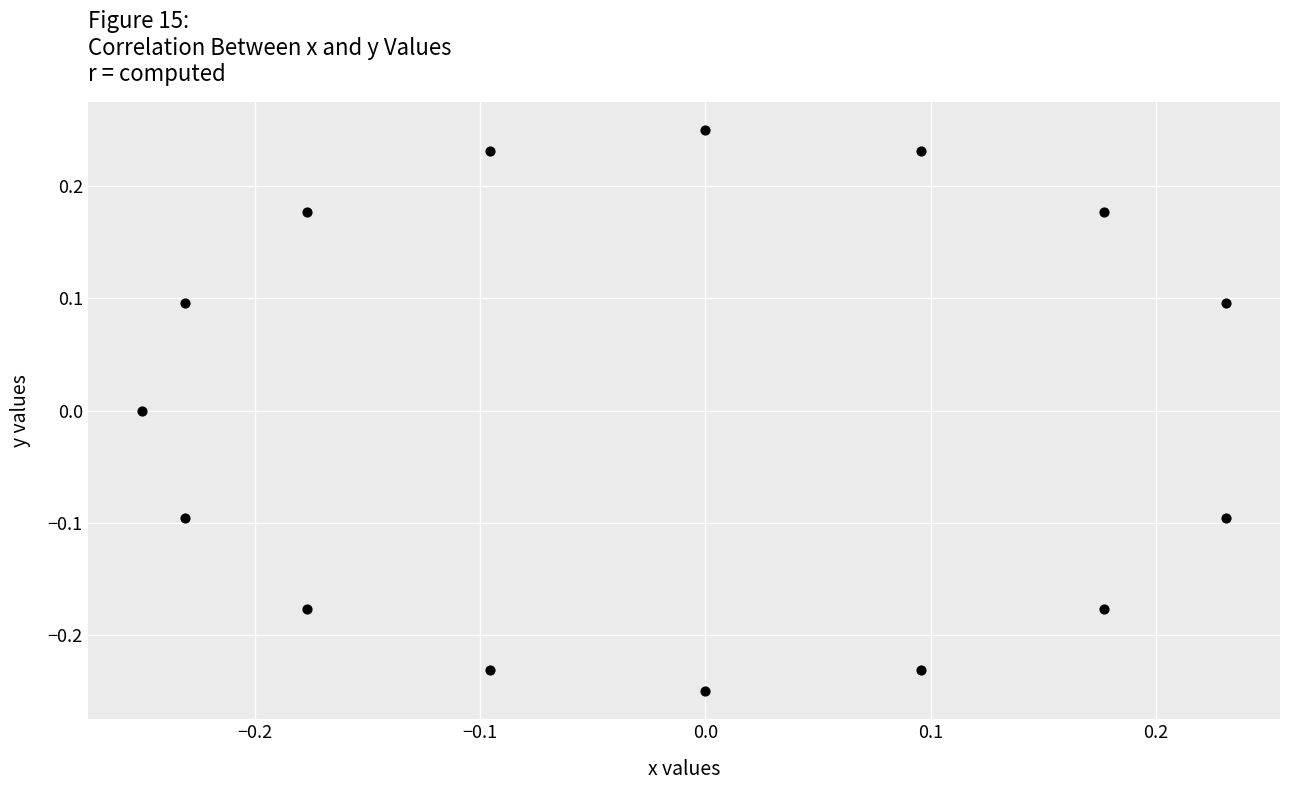

What is the range of X values (max minus min)?

0.5